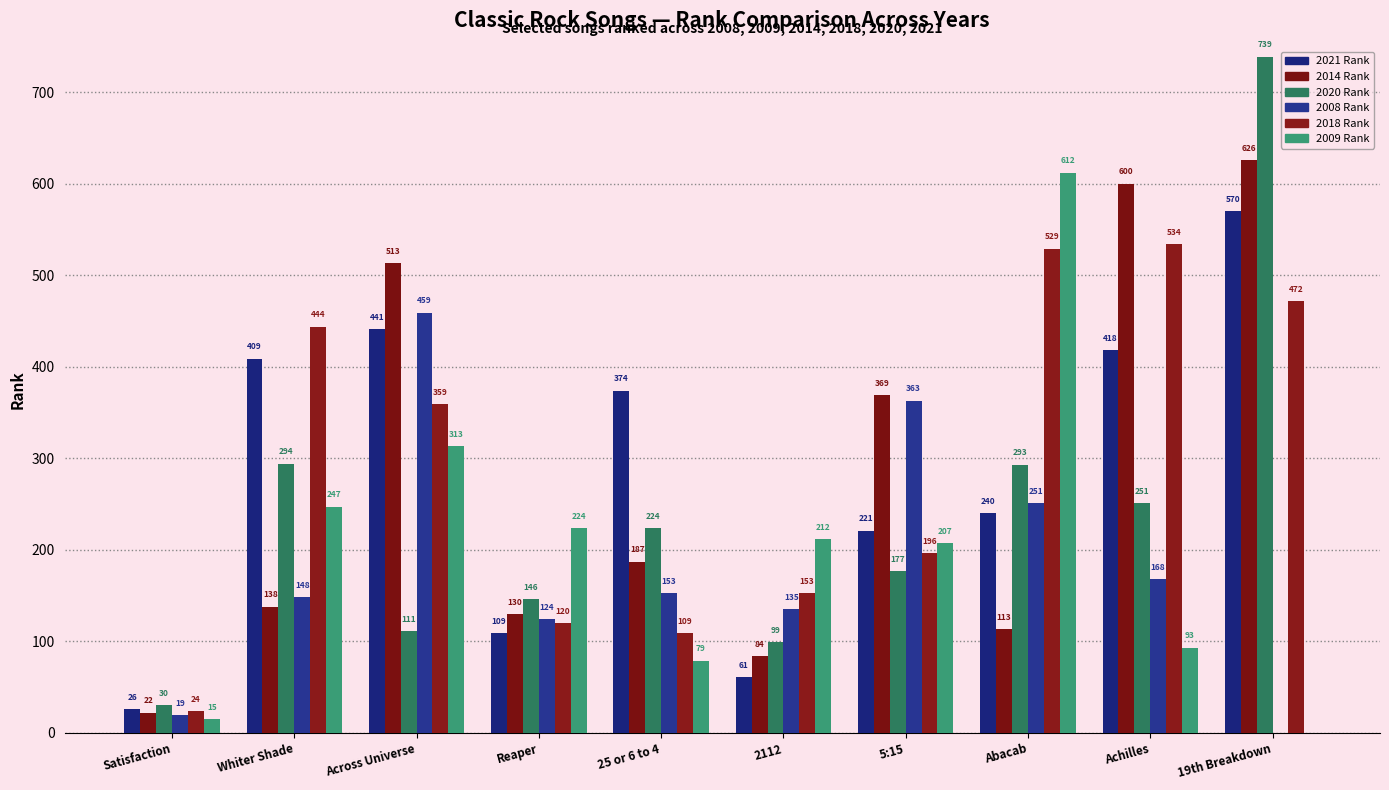

Between Across Universe and 19th Breakdown, which is larger?

19th Breakdown